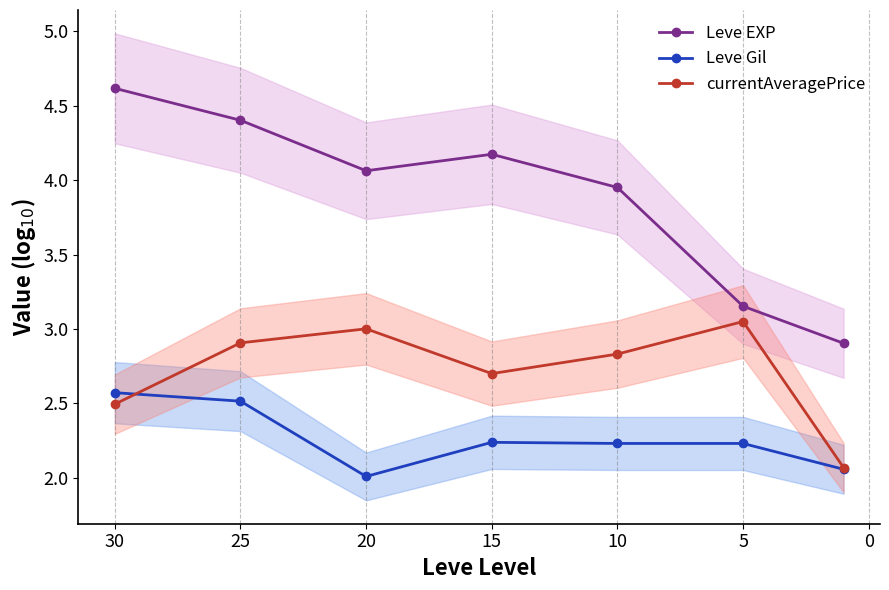

Which series has the largest total across all categories?

Leve EXP